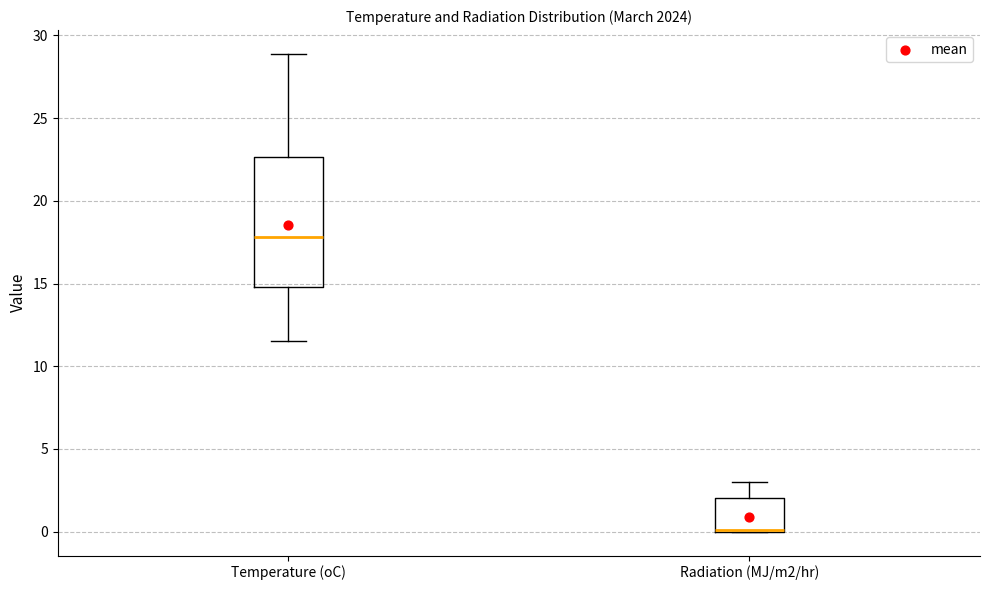

Where does the upper whisker of the box for Radiation (MJ/m2/hr) end on the y-axis? The values are not printed on the chart, so give them approximately, as read against the axis.

3.0